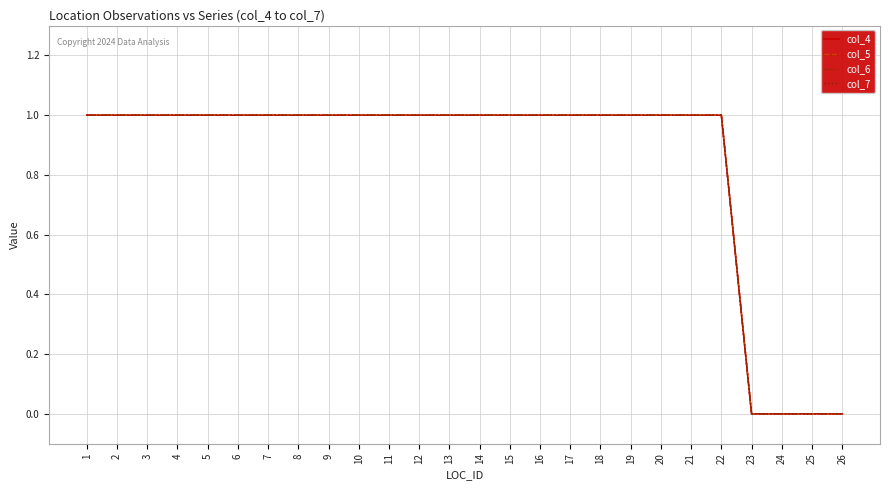

Is this an area chart (filled region under the line)?

No